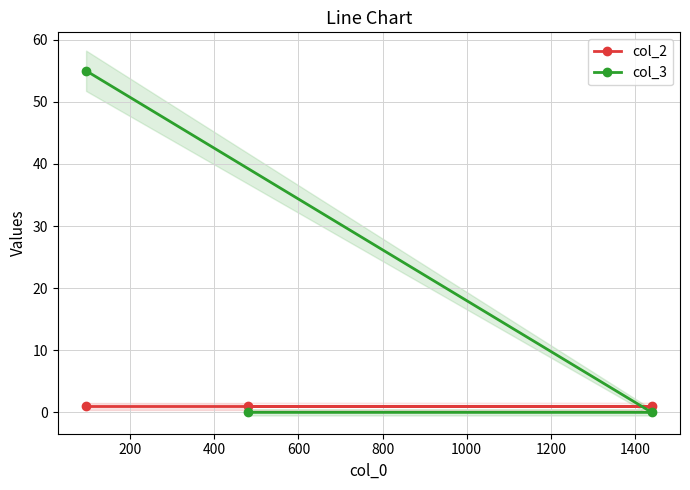

What is the sum of the col_2 values at 0 and 400?

2